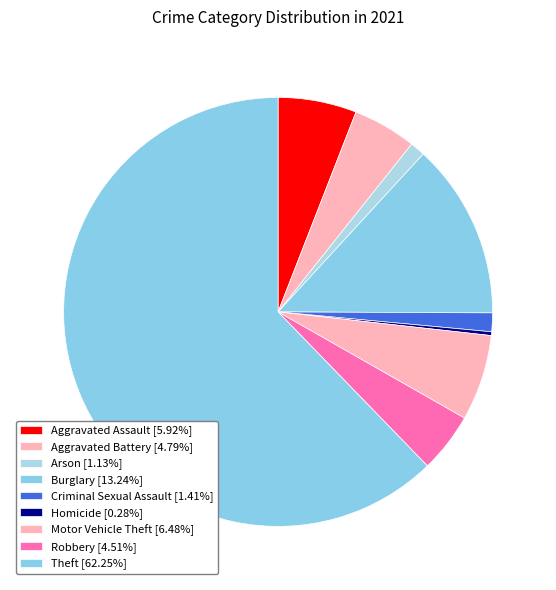

What percentage do Arson and Aggravated Battery together represent?

5.9%